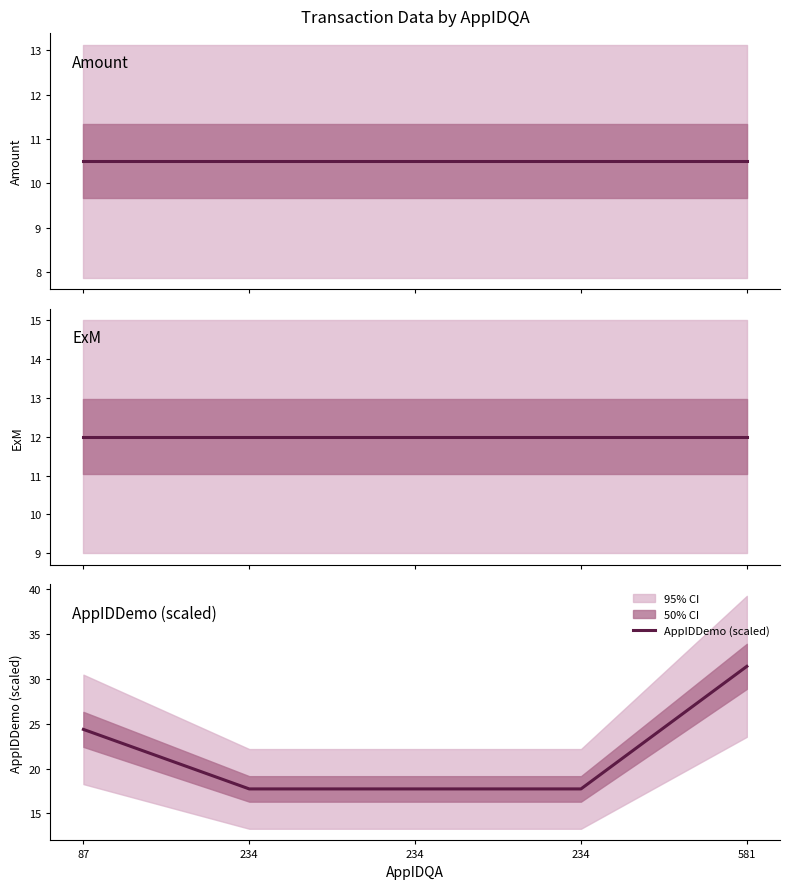

True or false: AppIDDemo (scaled) and Amount cross at least once.

False